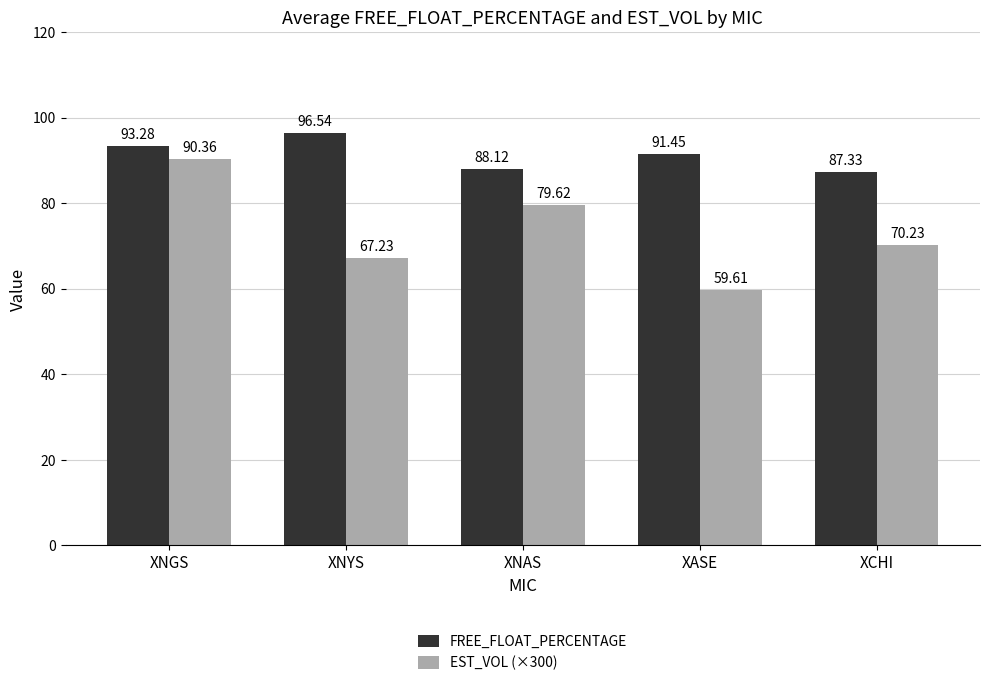

Which category has the lowest value across all series?

XASE